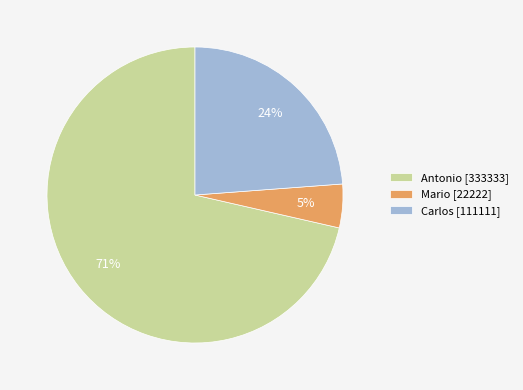

Rank the categories by value from highest to lowest.

Antonio, Carlos, Mario